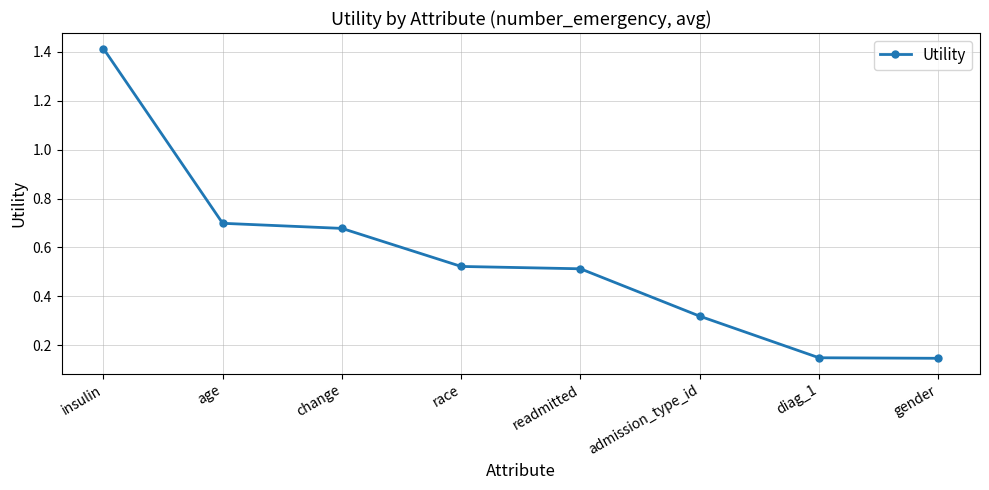

The chart shows a value of 0.5 at change. True or false?

False